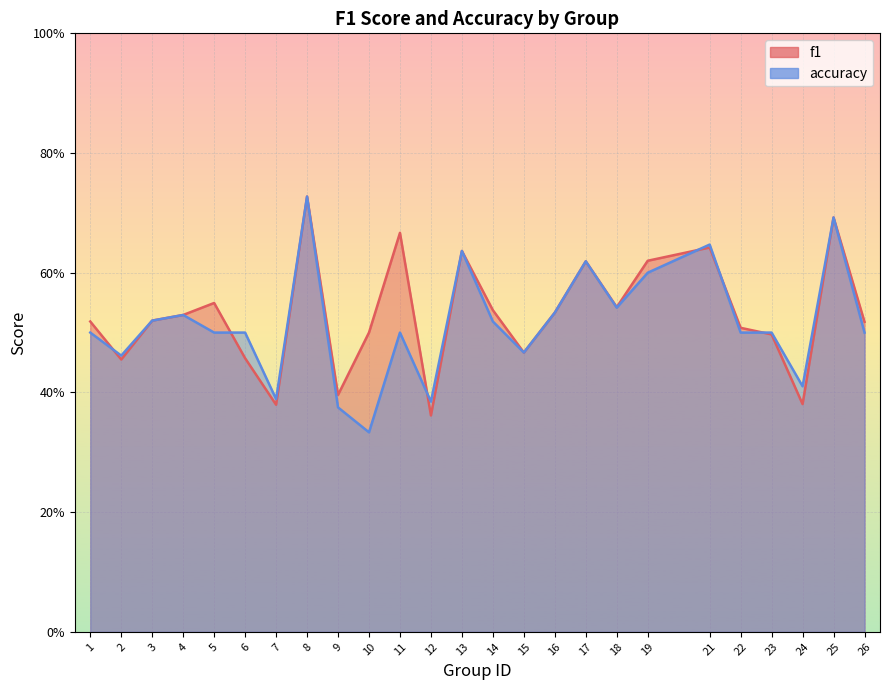

What is the minimum value shown in the chart?

0.3